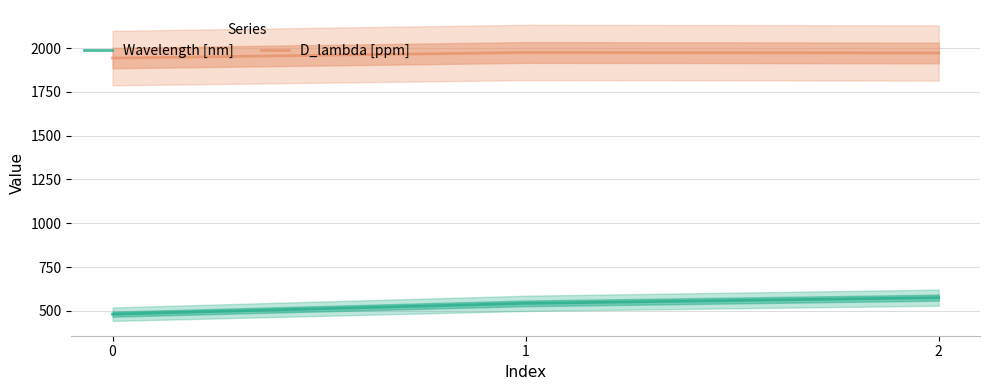

How many lines are shown in the chart?

2